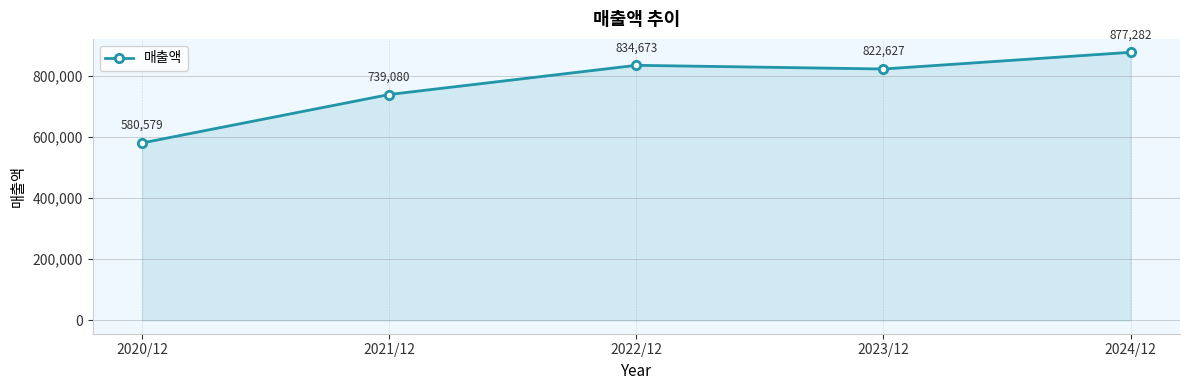

Which label corresponds to the largest value in the chart?

2024/12